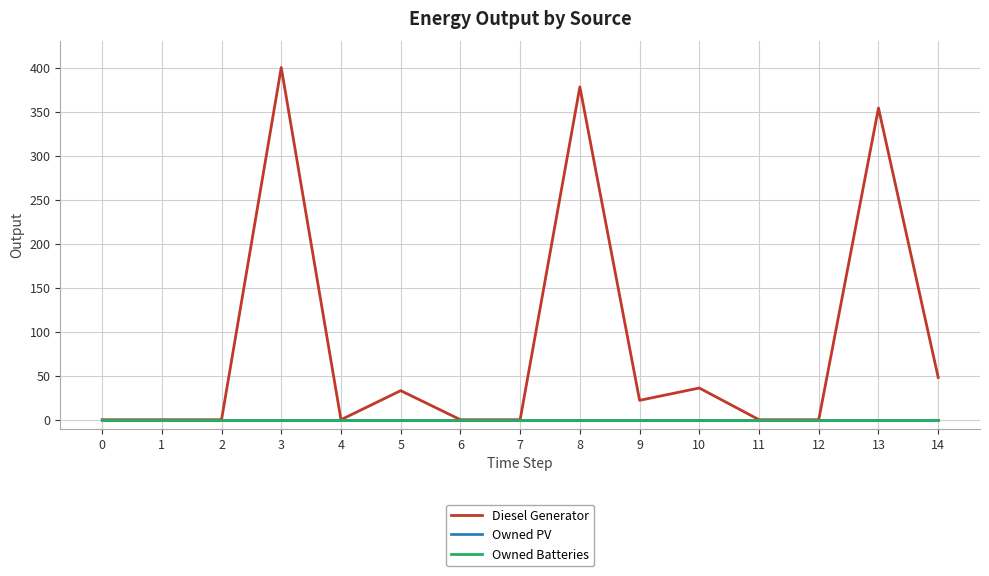

Is the value of Diesel Generator at 1 greater than the value of Owned PV at 13?

No